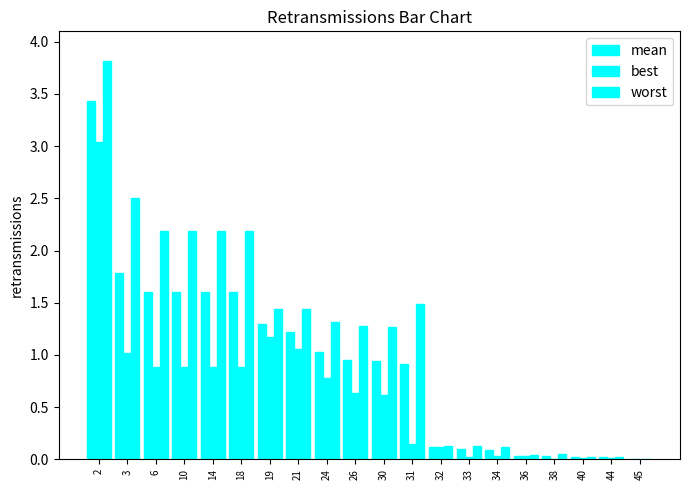

How many values in the worst series exceed 1?

12